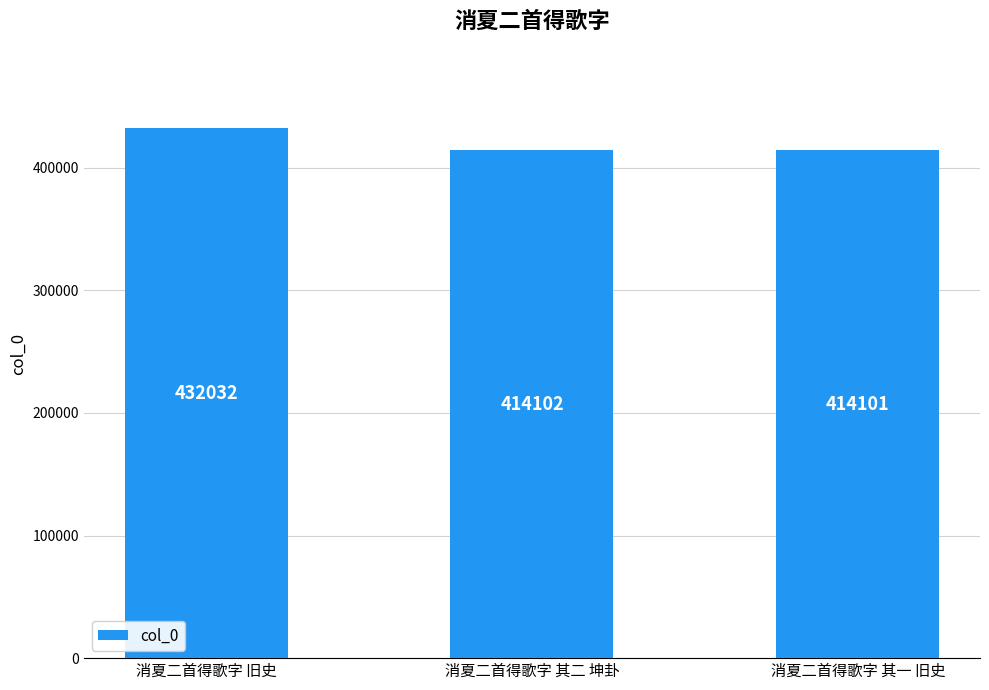

List the labels in order of value, smallest first.

消夏二首得歌字 其一 旧史, 消夏二首得歌字 其二 坤卦, 消夏二首得歌字 旧史